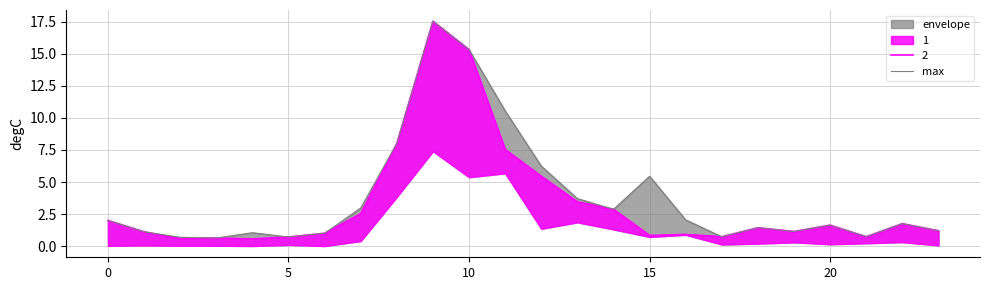

How many points are higher than both their immediate neighbors (excluding endpoints)?

6